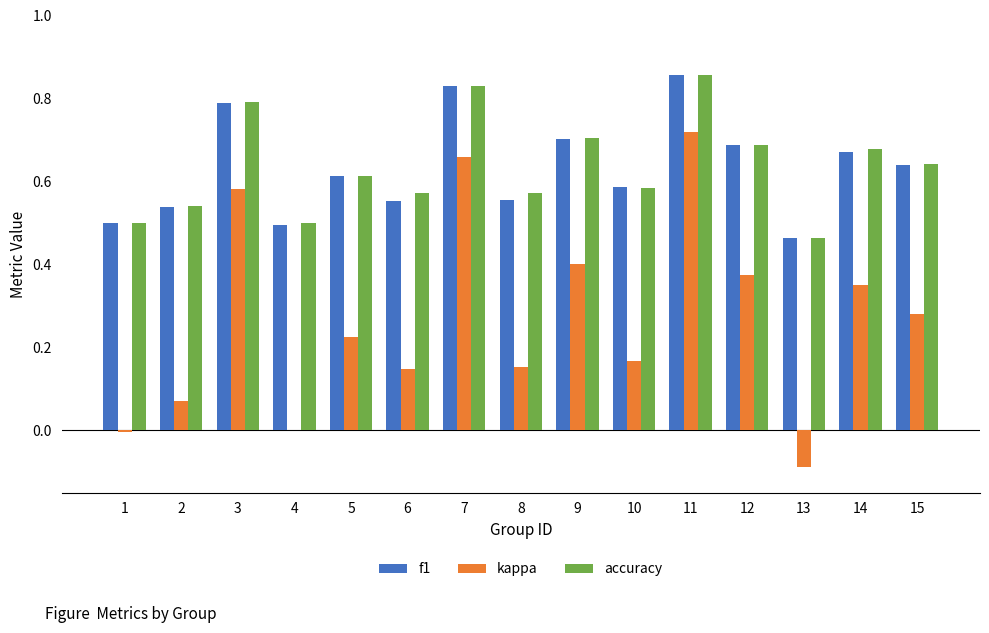

Which series changed the most between 10 and 15?

kappa